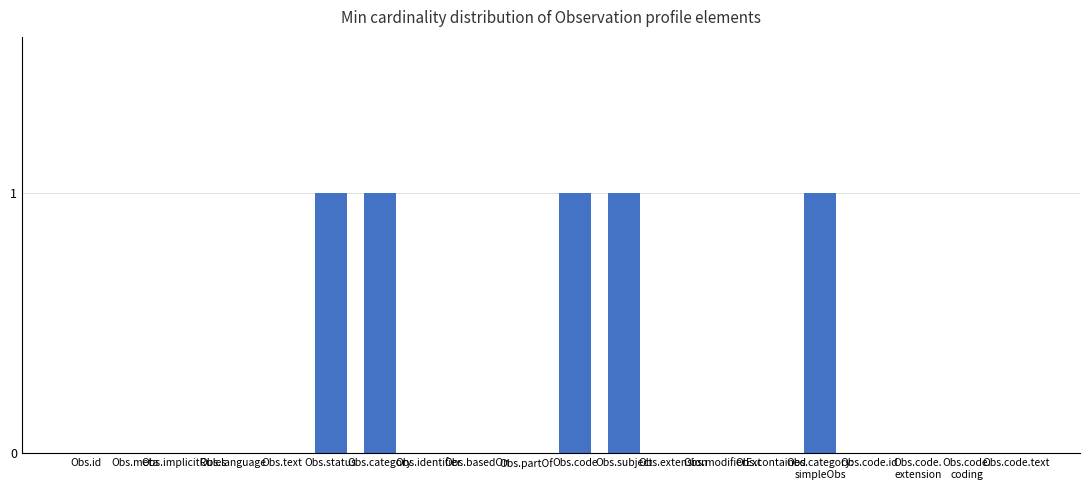

Reading left to right, extract all data points from this chart.

0	0	0	0	0	1	1	0	0	0	1	1	0	0	0	1	0	0	0	0